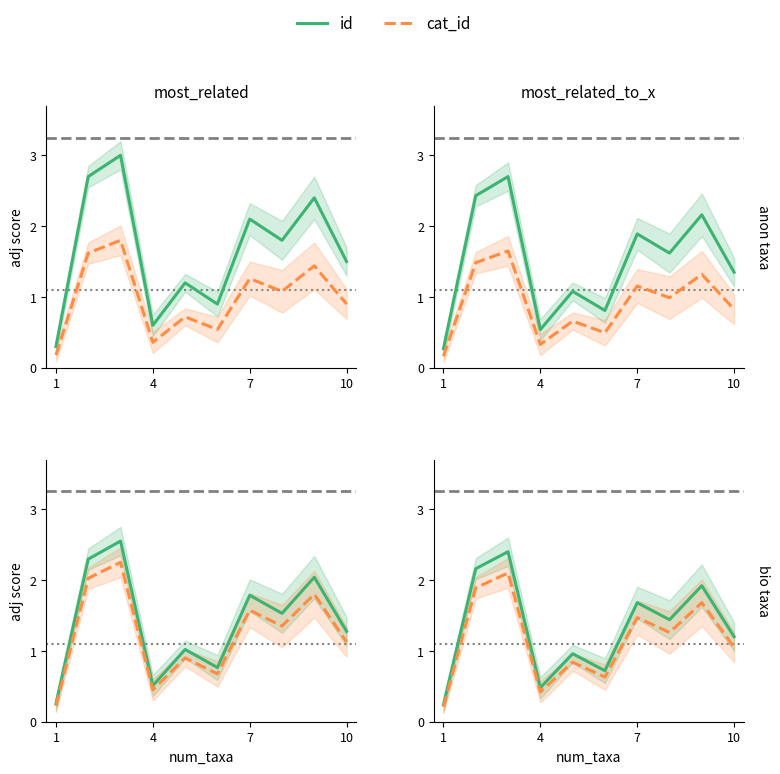

Reading left to right, what are all the values shown in this chart?

id: 0.2	2.2	2.4	0.5	1.0	0.7	1.7	1.4	1.9	1.2
cat_id: 0.2	1.9	2.1	0.4	0.8	0.6	1.5	1.3	1.7	1.0